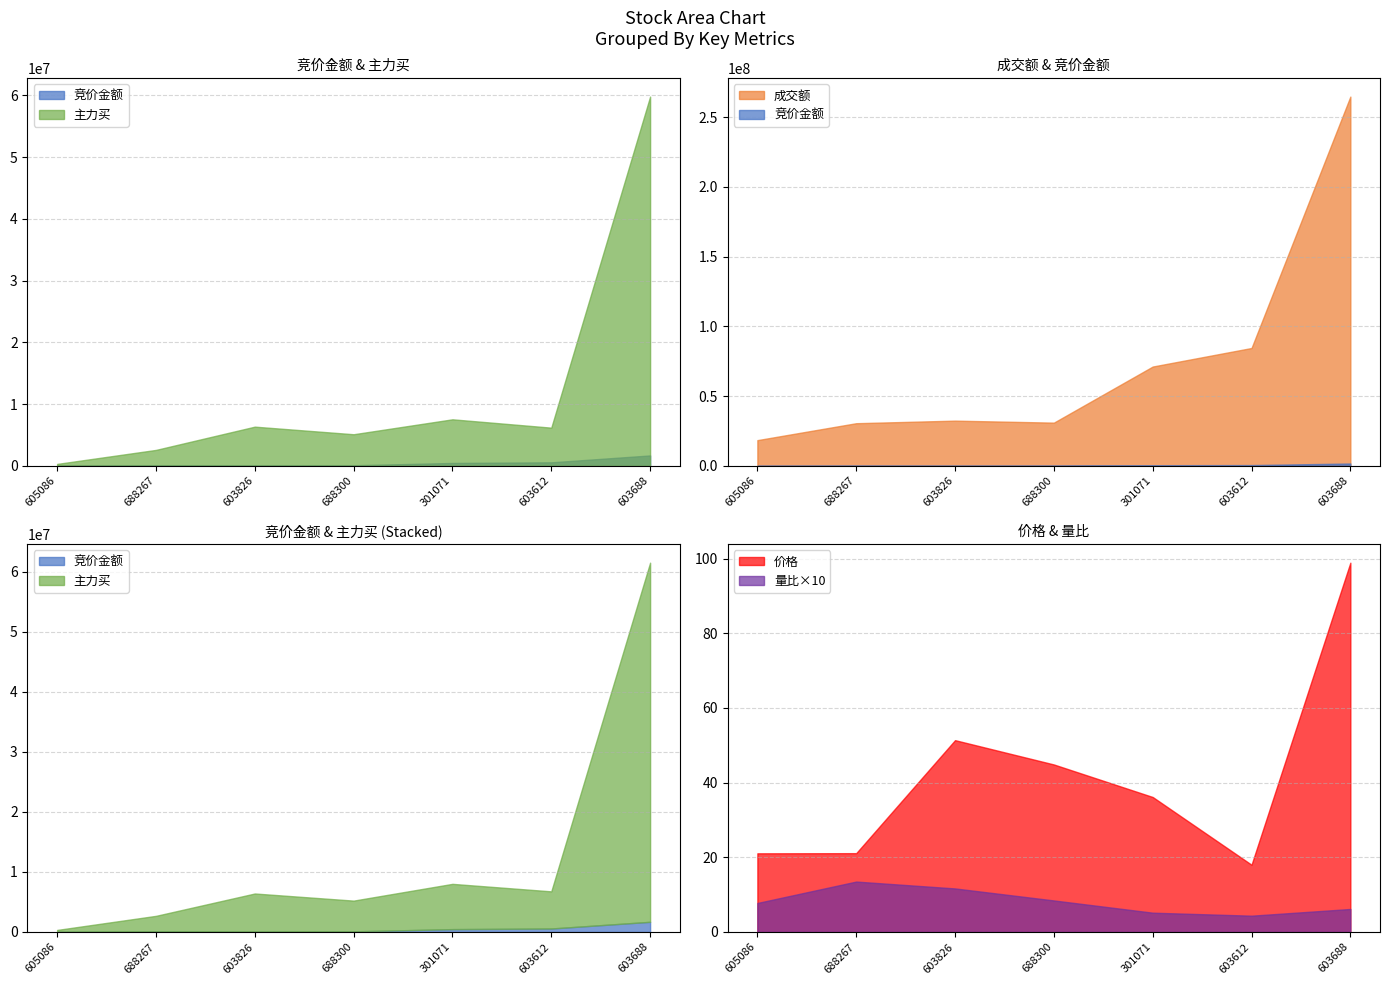

What are all the series names shown in the legend?

竞价金额, 价格, 主力买, 成交额, 量比